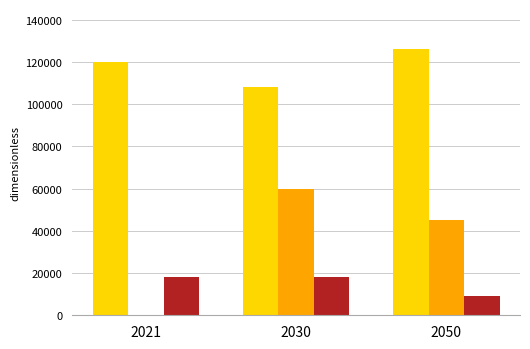

At which category does the chart reach its peak across all series?

2050